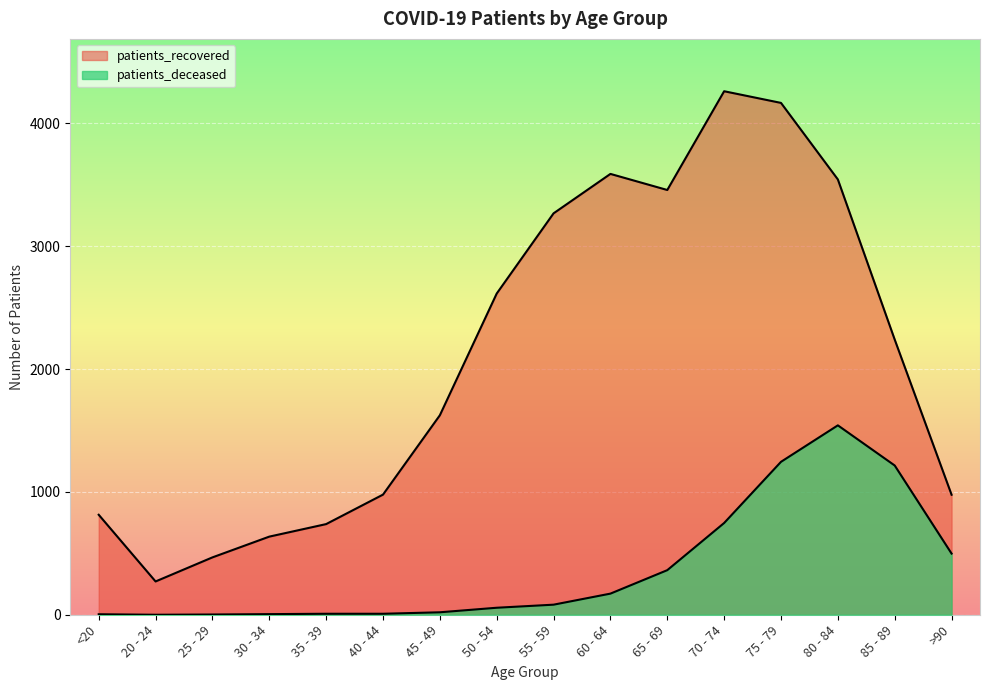

Reading left to right, what are all the values shown in this chart?

patients_deceased: <20=4	20 - 24=0	25 - 29=2	30 - 34=5	35 - 39=8	40 - 44=8	45 - 49=20	50 - 54=57	55 - 59=82	60 - 64=172	65 - 69=363	70 - 74=747	75 - 79=1245	80 - 84=1542	85 - 89=1215	>90=498
patients_recovered: <20=814	20 - 24=271	25 - 29=467	30 - 34=636	35 - 39=738	40 - 44=978	45 - 49=1624	50 - 54=2615	55 - 59=3268	60 - 64=3589	65 - 69=3458	70 - 74=4262	75 - 79=4167	80 - 84=3544	85 - 89=2240	>90=977